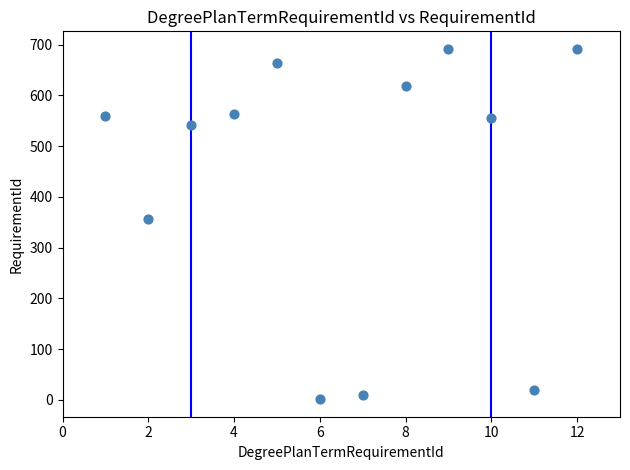

What is the average Y value?

439